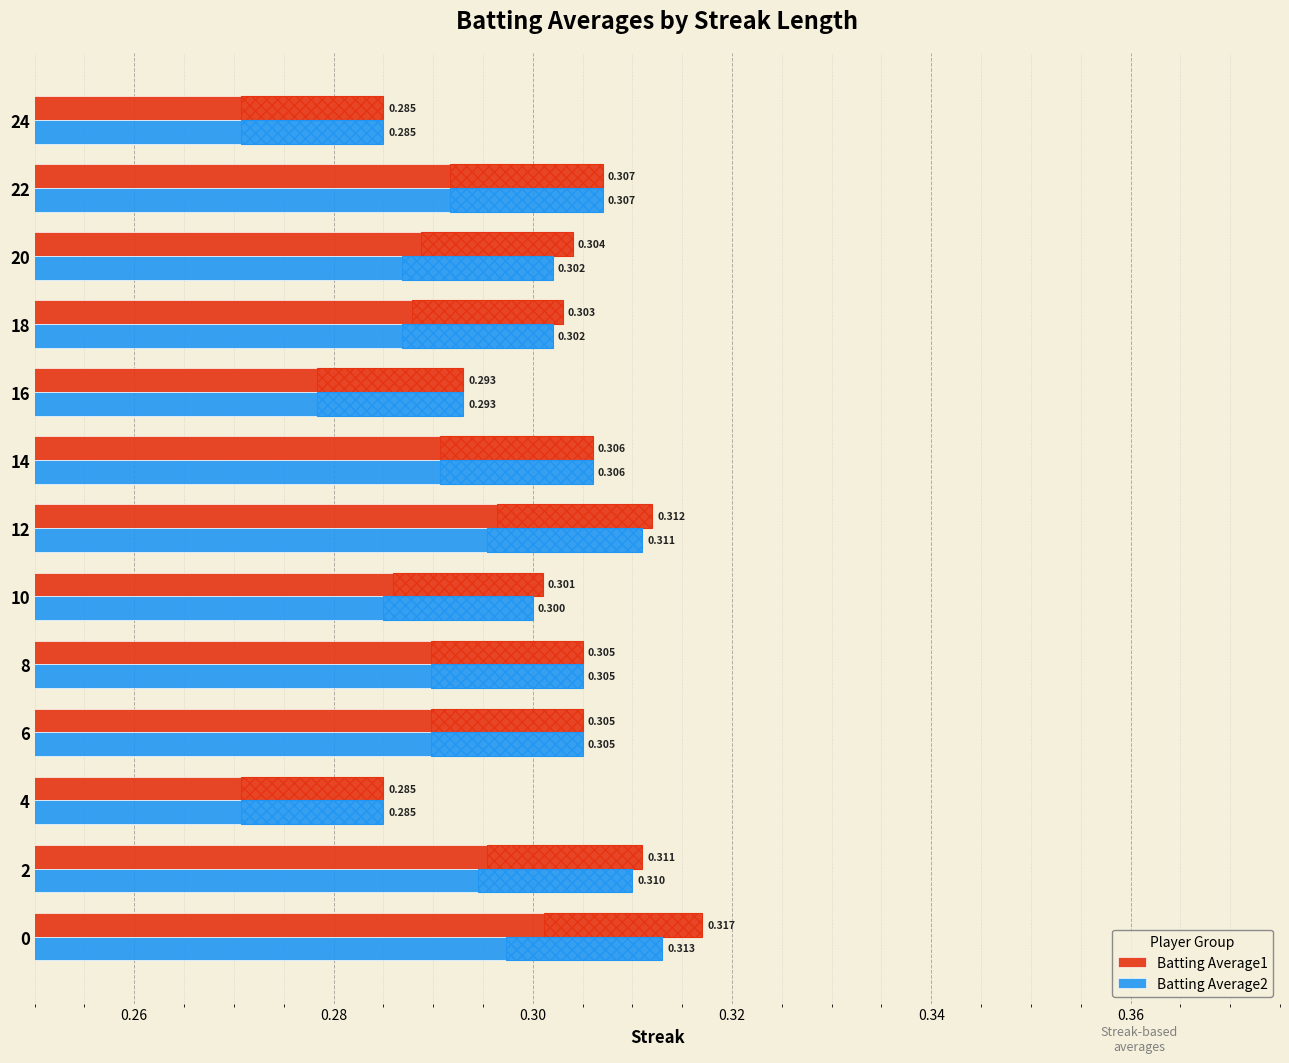

How many categories are shown in the chart?

13